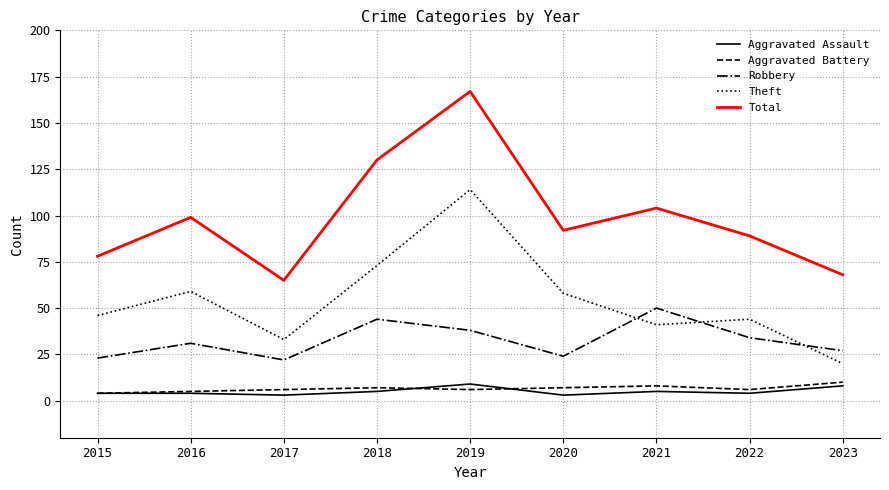

At which category is the sum across all series the highest?

2019